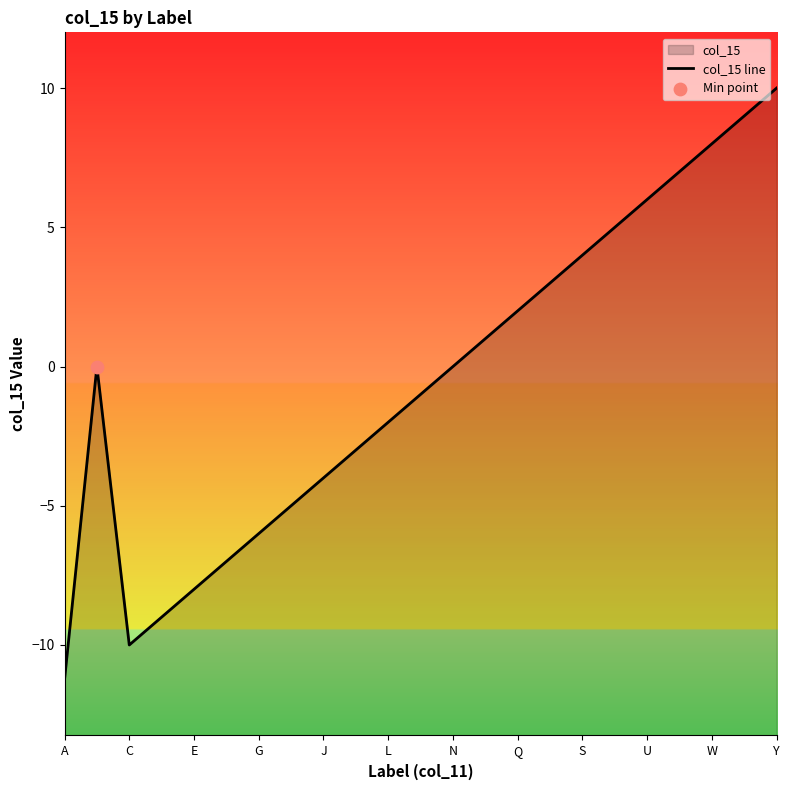

Between L and Q, which is larger?

Q